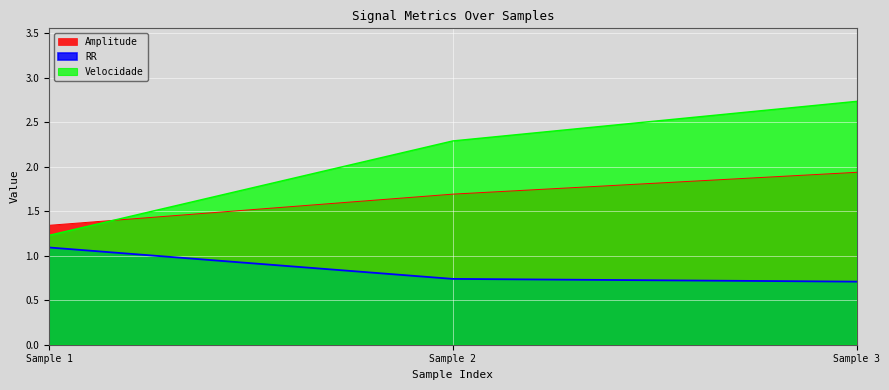

At how many categories does at least one series exceed 2?

2